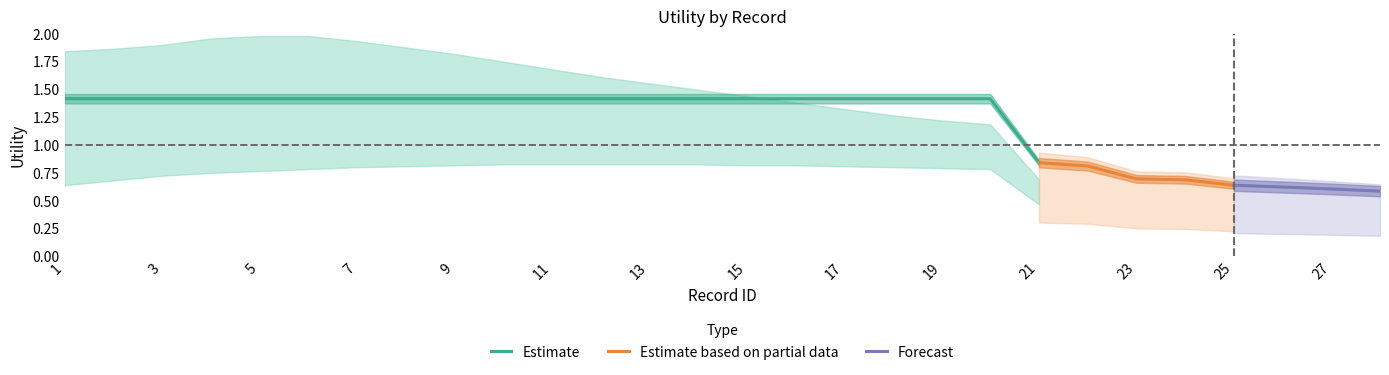

At which label is the value closest to 0?

28